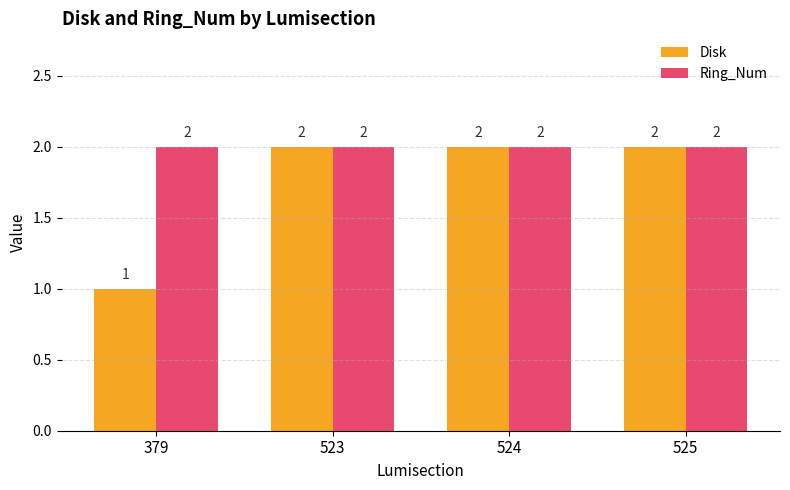

Rank the series by their average value, from highest to lowest.

Ring_Num, Disk